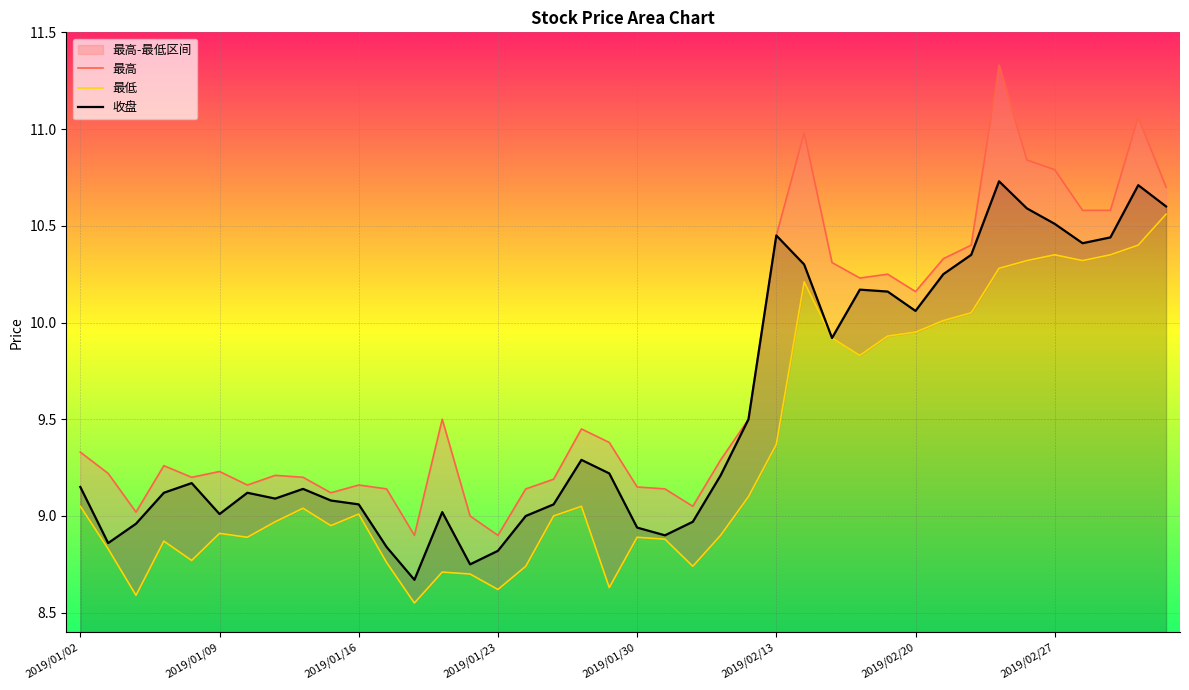

Read the 收盘 value at 2019/02/13.

10.4